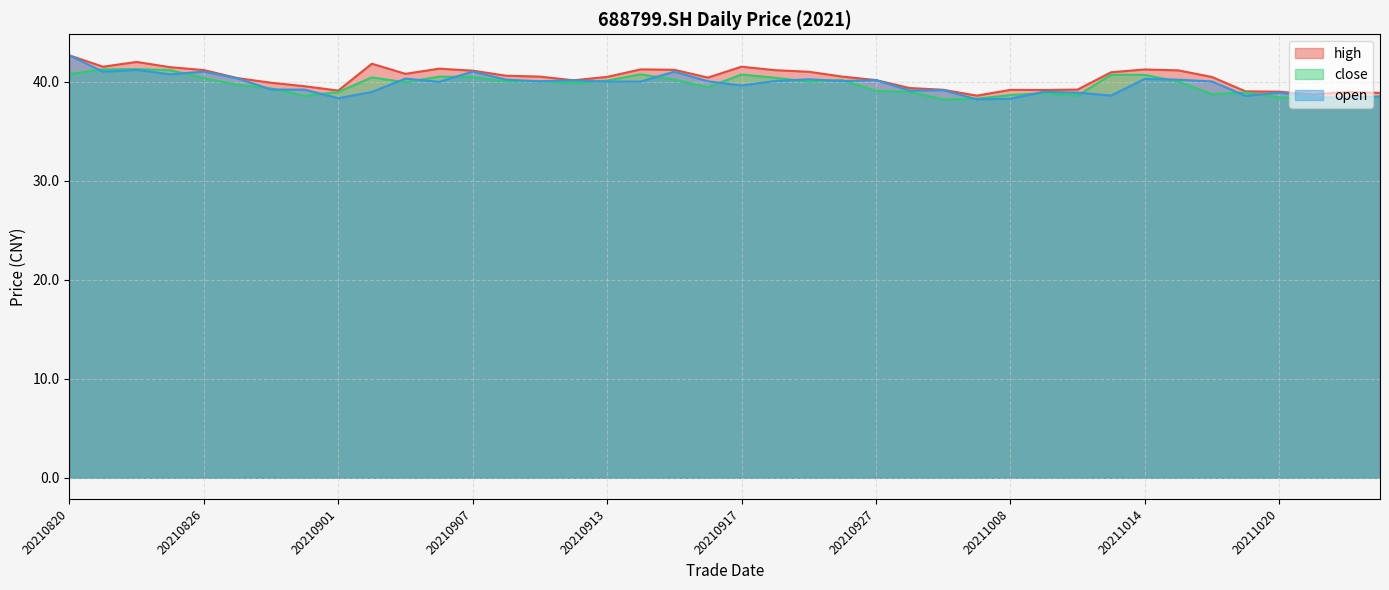

Reading left to right, what are all the values shown in this chart?

high: 42.6	41.5	42.0	41.5	41.2	40.4	39.9	39.5	39.1	41.8	40.8	41.3	41.1	40.6	40.5	40.1	40.5	41.2	41.2	40.4	41.5	41.1	41.0	40.5	40.1	39.4	39.2	38.6	39.2	39.1	39.2	40.9	41.2	41.1	40.5	39.0	39.0	38.7	39.0	38.9
close: 40.8	41.2	41.2	41.1	40.4	39.7	39.3	38.6	38.9	40.4	39.9	40.5	40.5	40.0	40.0	39.8	40.1	40.7	40.2	39.4	40.7	40.4	40.0	40.1	39.1	39.0	38.2	38.3	38.6	38.8	38.6	40.7	40.7	40.0	38.7	38.9	38.4	38.3	38.4	38.4
open: 42.6	41.0	41.2	40.7	41.0	40.3	39.2	39.2	38.3	39.0	40.3	40.0	41.0	40.2	40.0	40.1	40.0	40.0	41.0	40.0	39.6	40.1	40.2	40.0	40.1	39.1	39.1	38.2	38.3	39.0	38.9	38.6	40.3	40.2	40.0	38.6	38.9	38.4	38.4	38.5